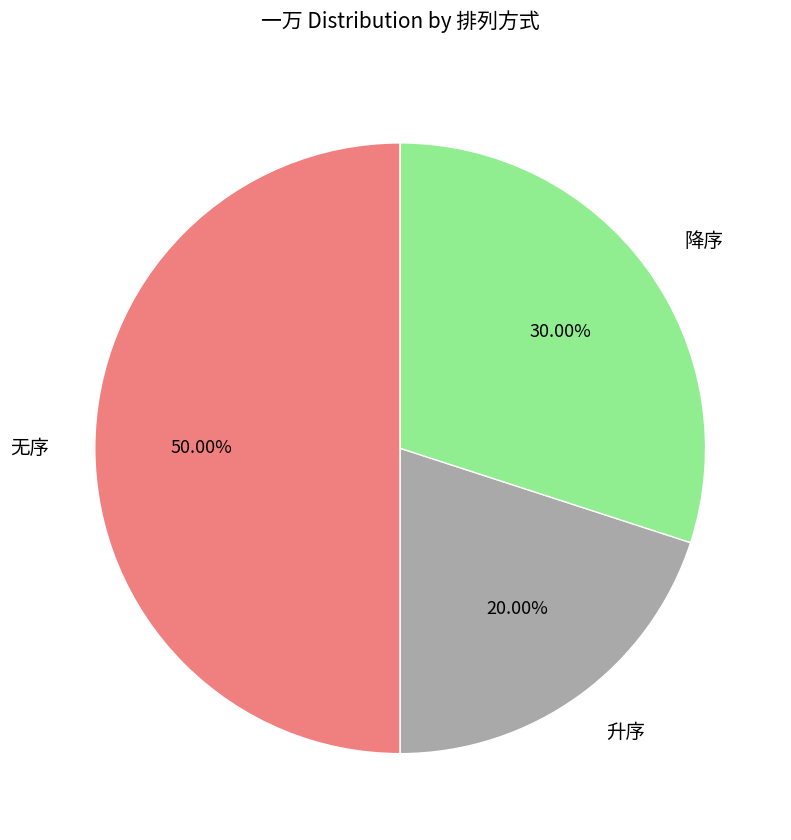

What percentage is the 降序 slice, to the nearest percent?

30%